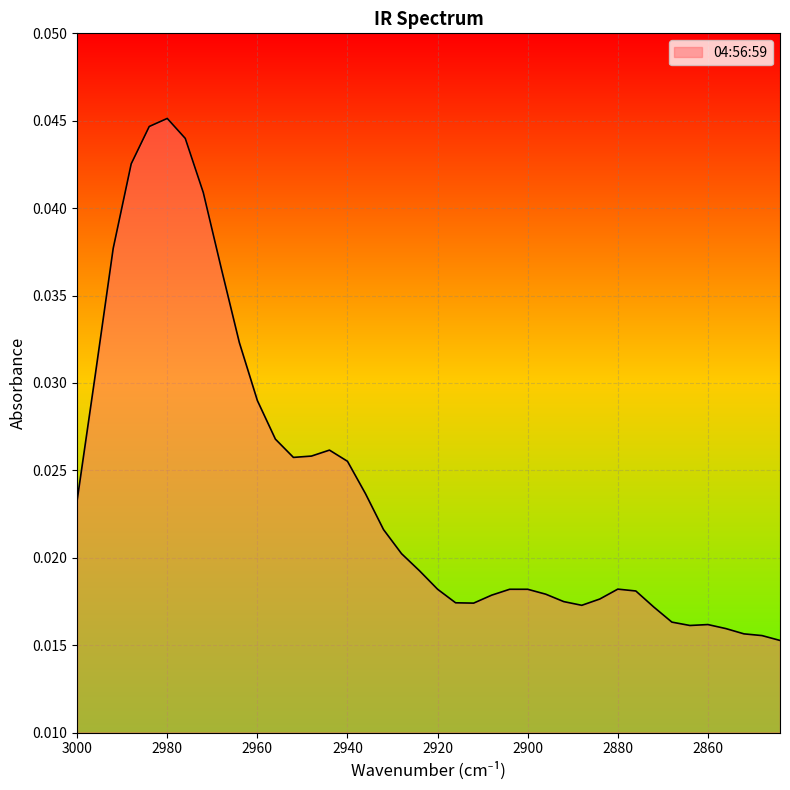

How many series are shown in this chart?

1